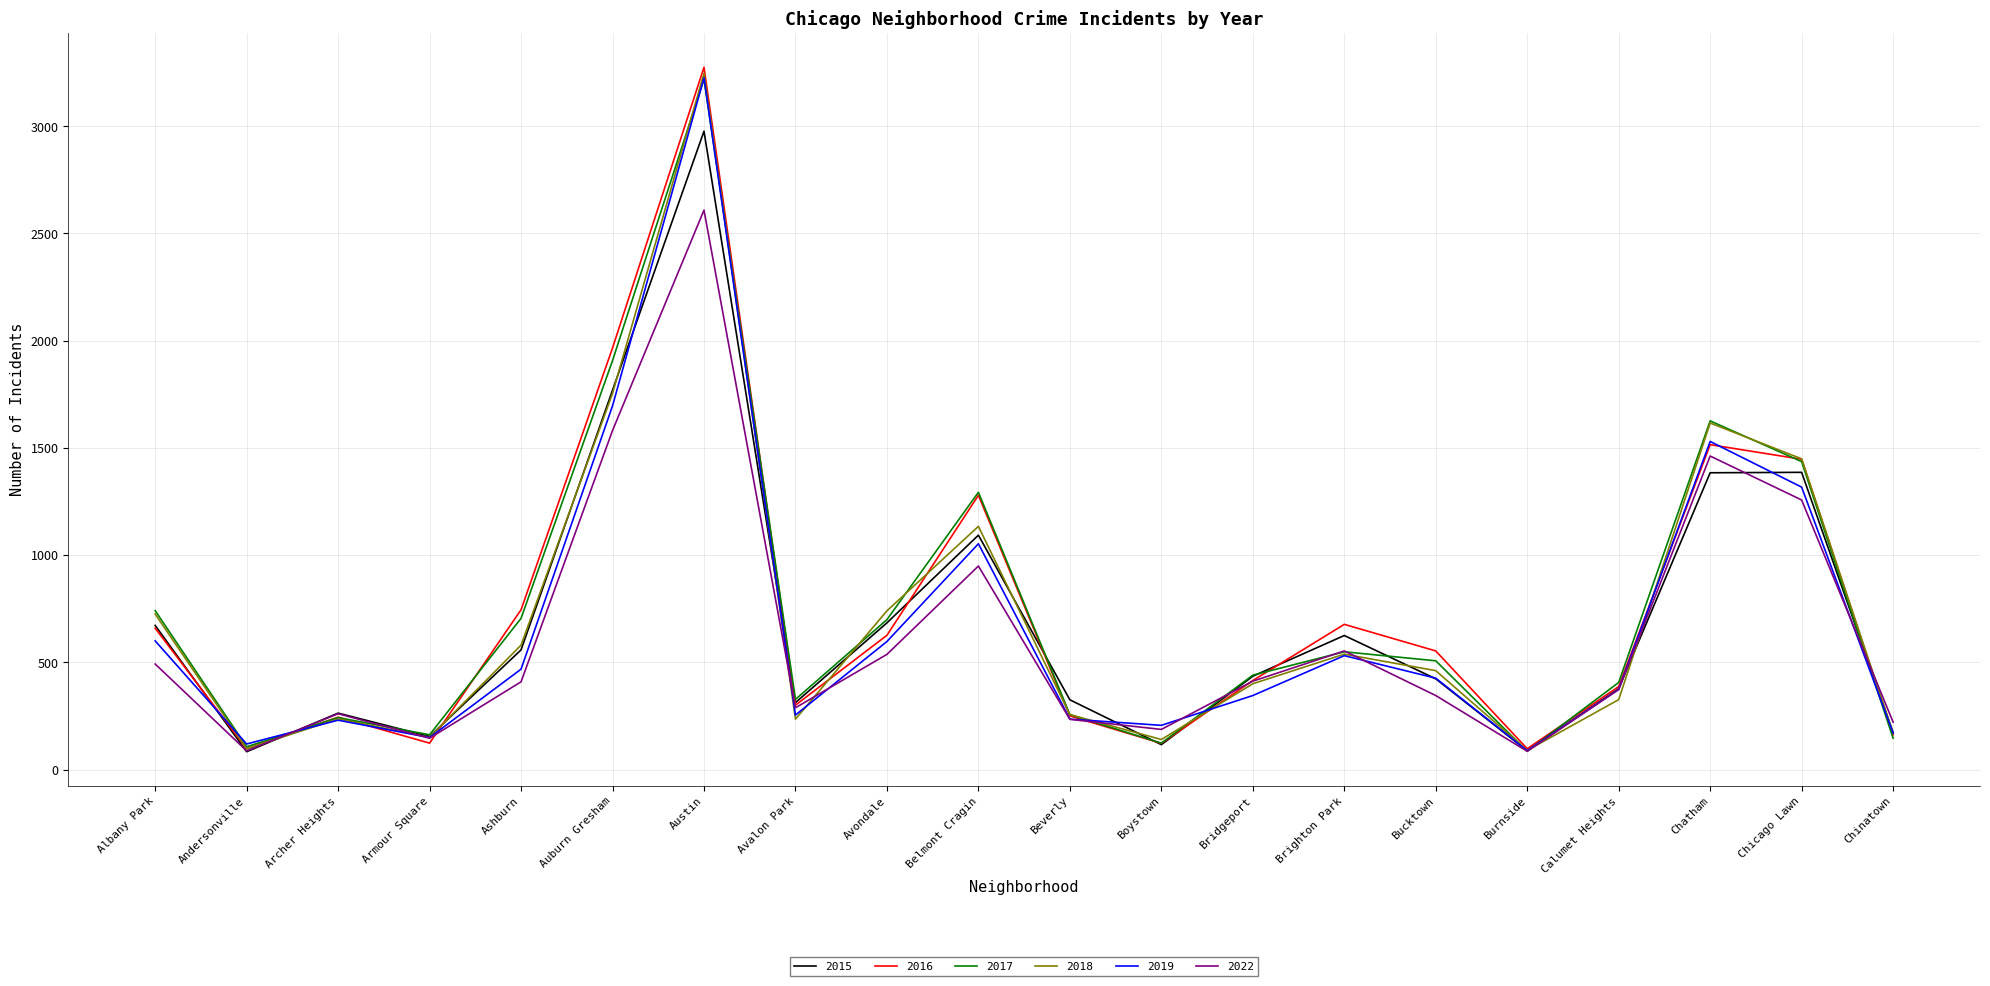

What is the difference between the 2018 values at Chicago Lawn and Armour Square?

1299